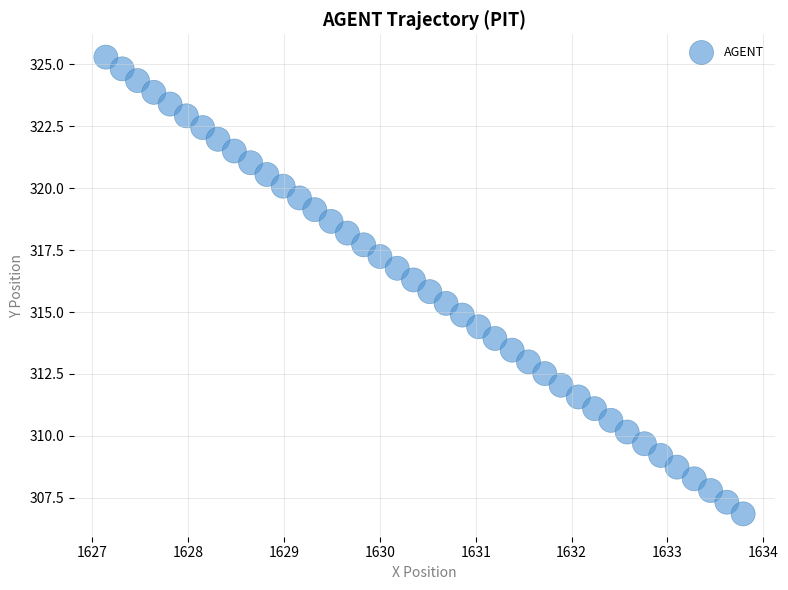

What is the range of Y values (max minus min)?

18.4